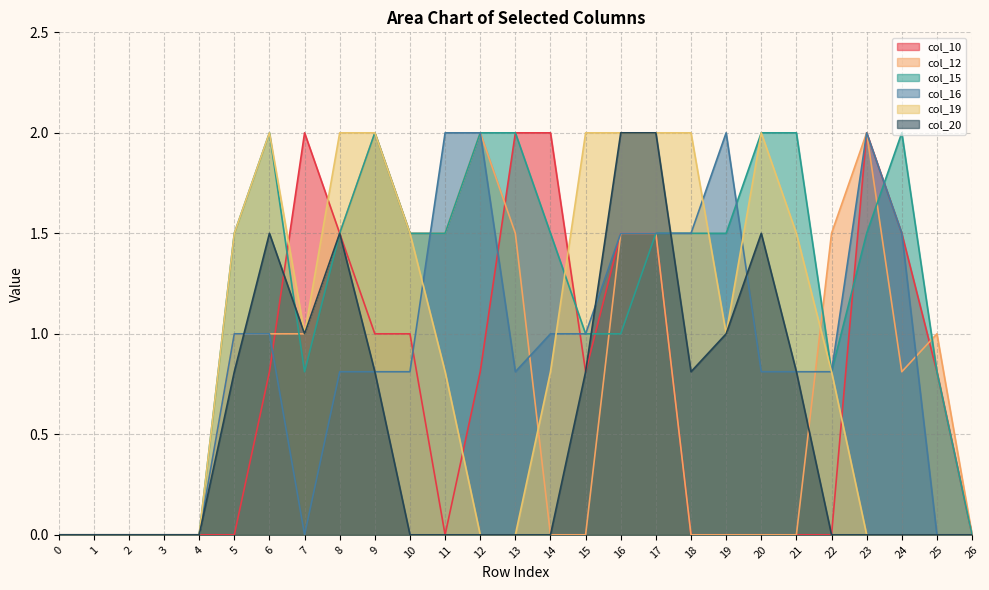

How many times do col_19 and col_15 cross each other?

2